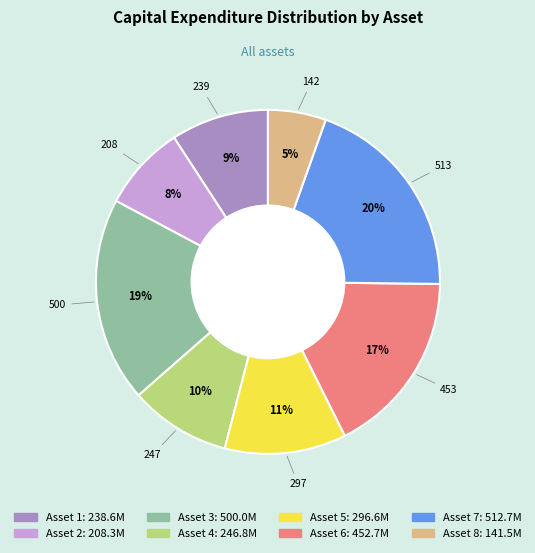

To the nearest percent, what percentage of the pie is Asset 4?

10%